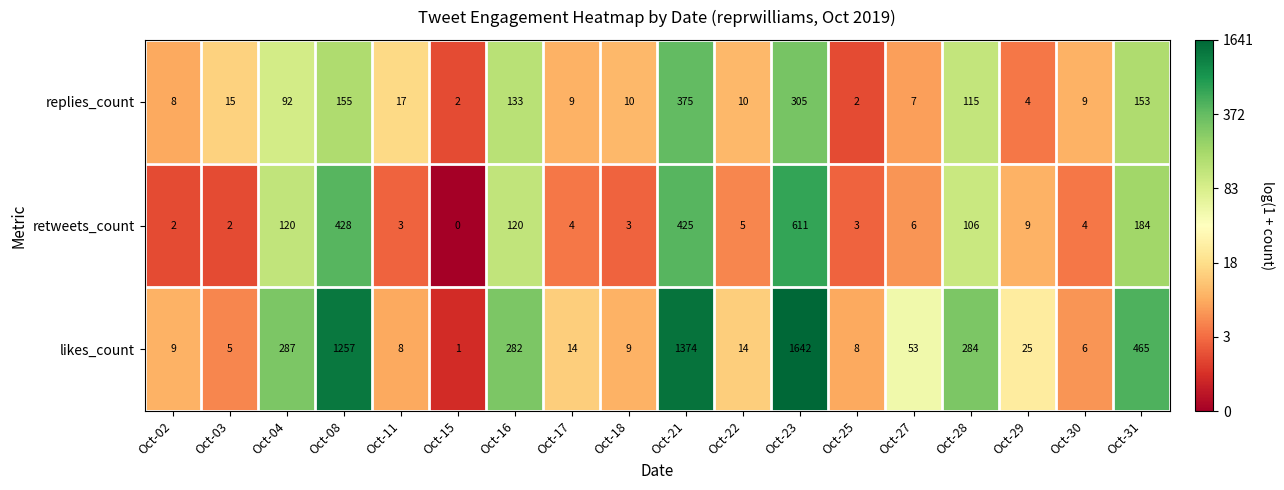

Rank the series at Oct-21 from lowest to highest value.

replies_count, retweets_count, likes_count